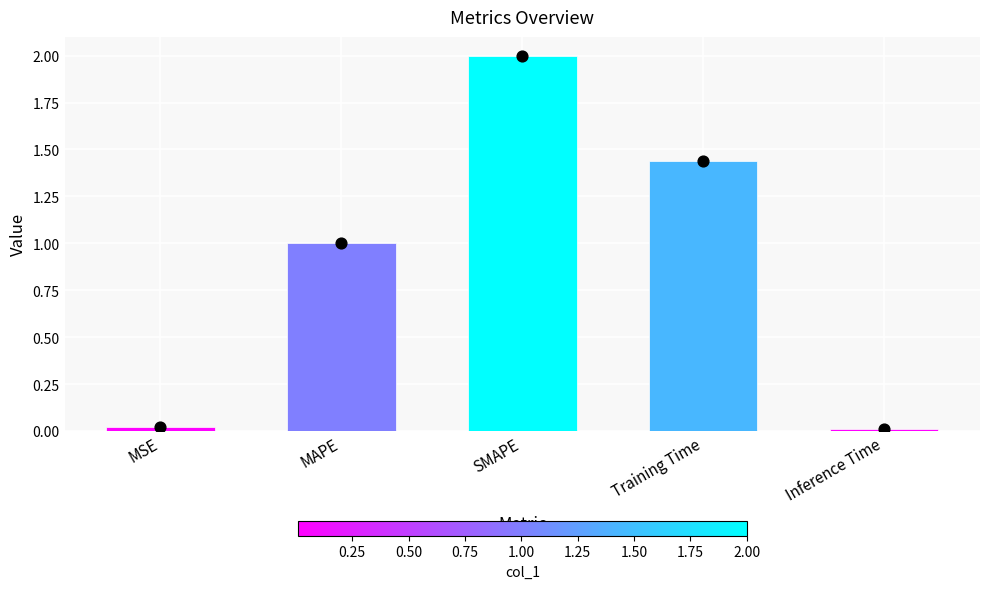

What is the change in value from SMAPE to Inference Time?

-2.0